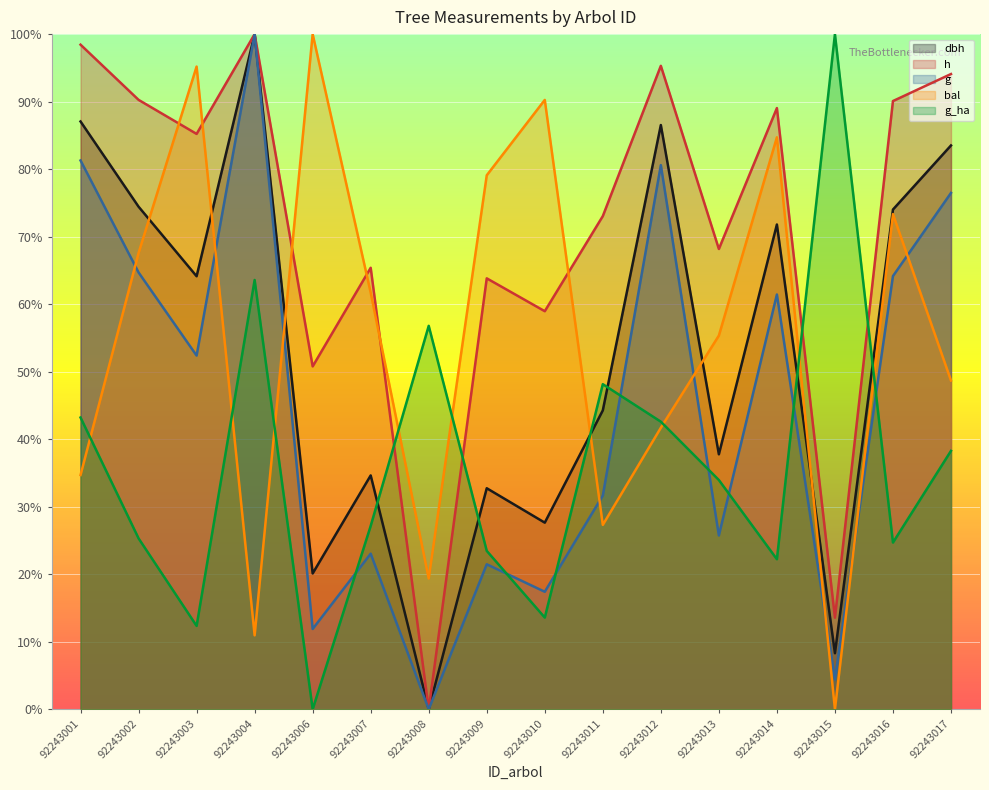

What is the difference between the maximum and second lowest values in the g series?

95.6